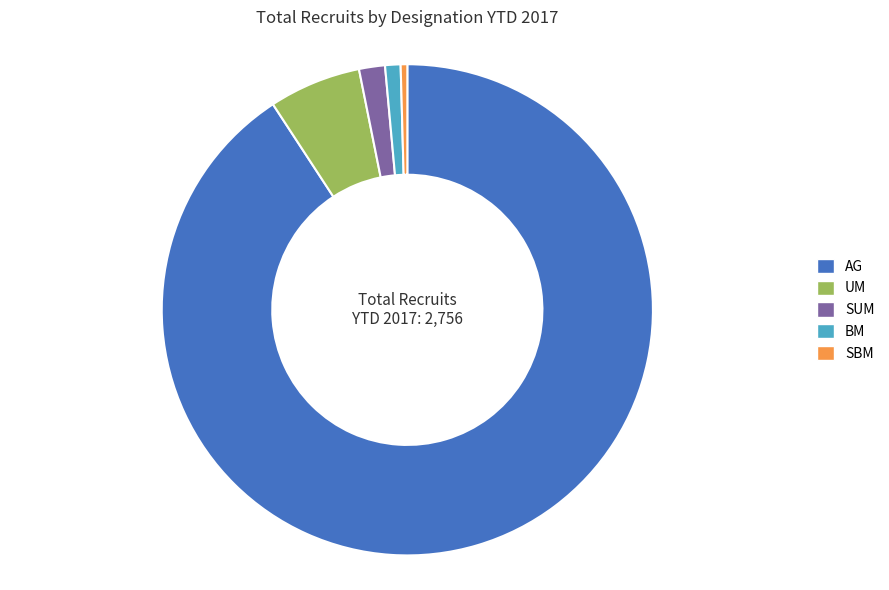

Is UM the majority of the pie?

No